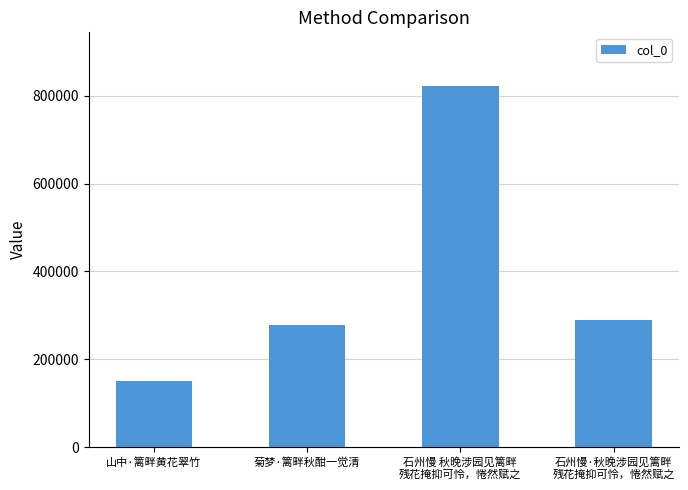

The value at 石州慢·秋晚涉园见篱畔
残花掩抑可怜，惓然赋之 is 406058. True or false?

False